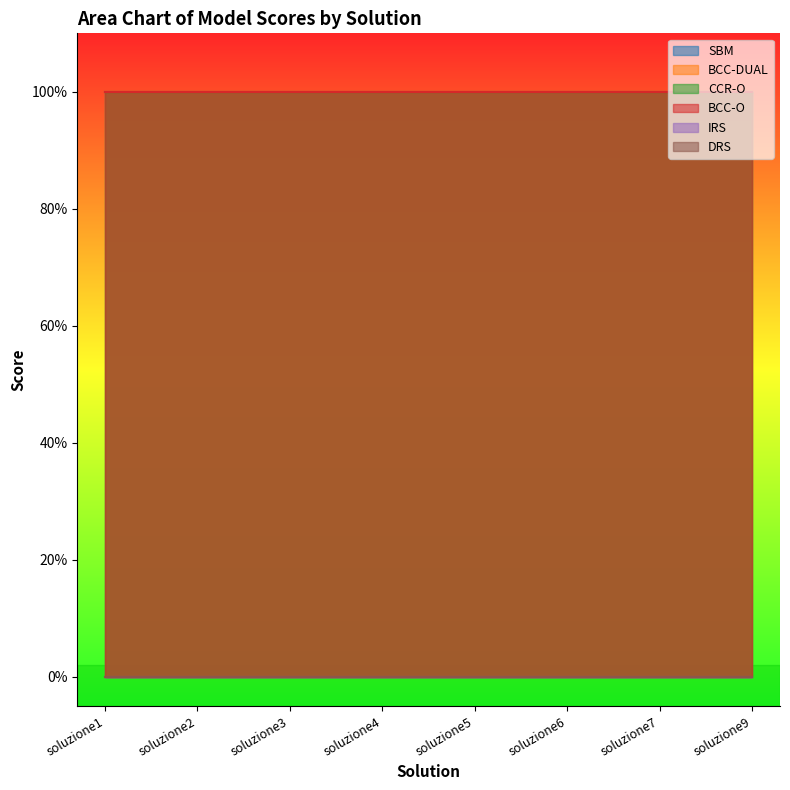

Where is DRS nearest to the value 0?

soluzione1